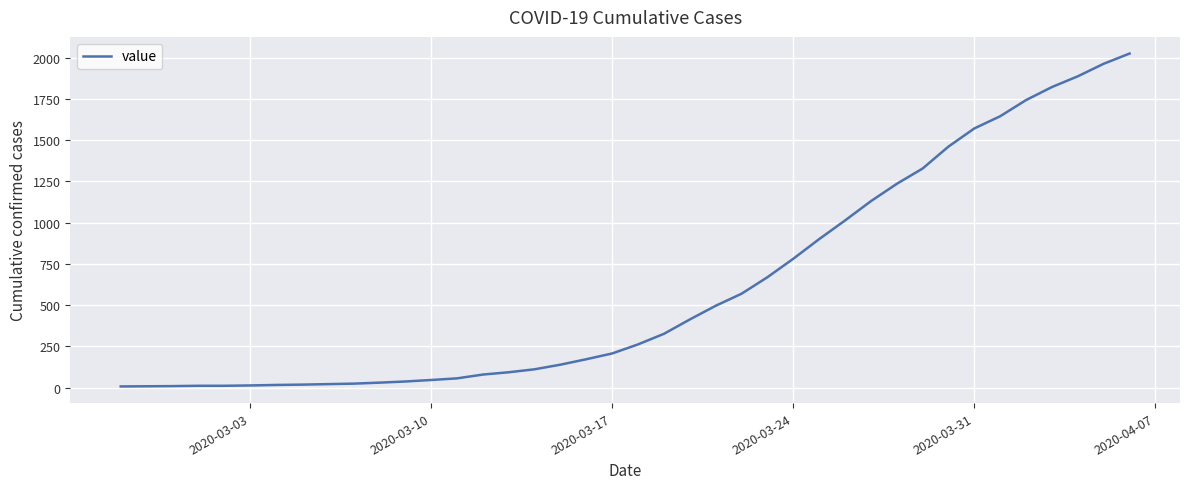

What is the greatest value displayed?

2025